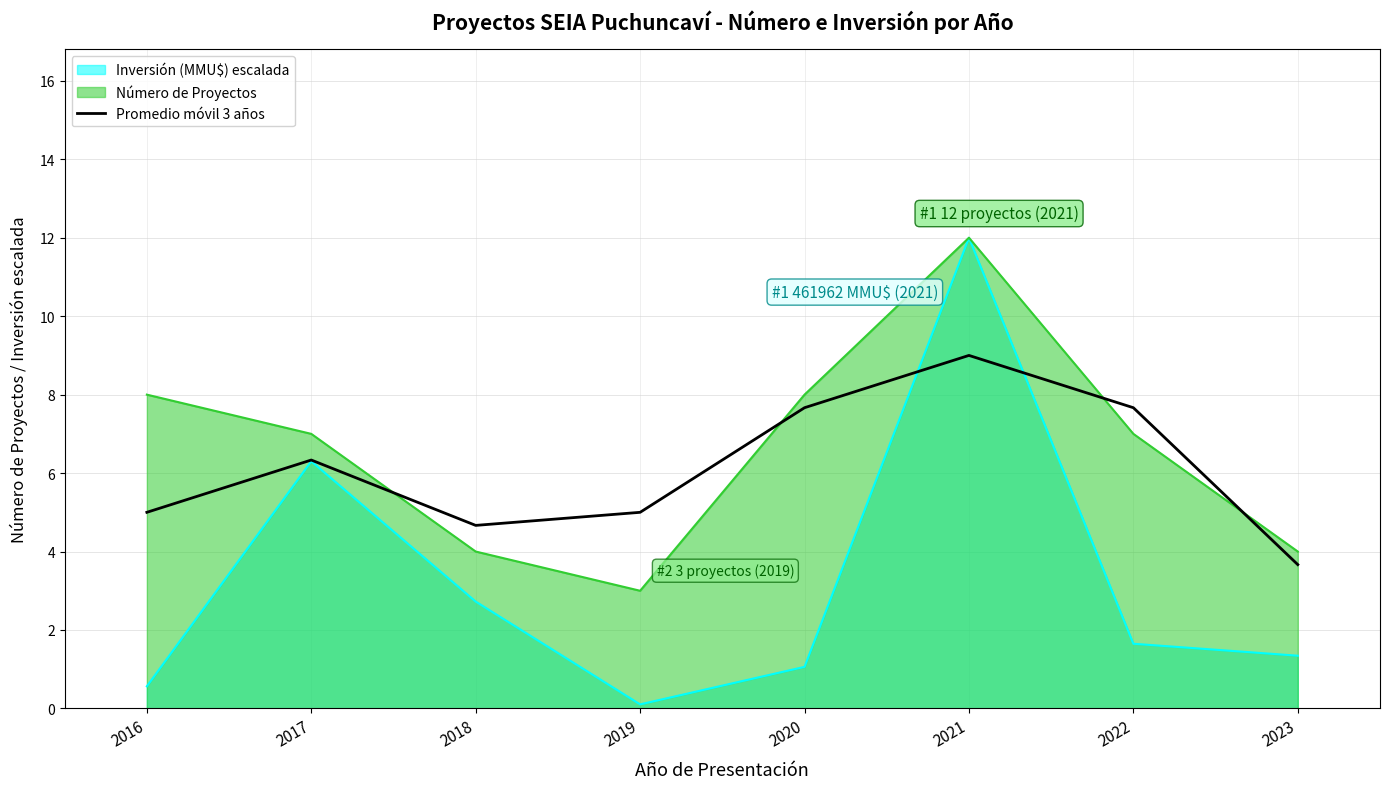

Rank the series at 2016 from highest to lowest value.

Número de Proyectos, Promedio móvil 3 años, Inversión (MMU$) escalada